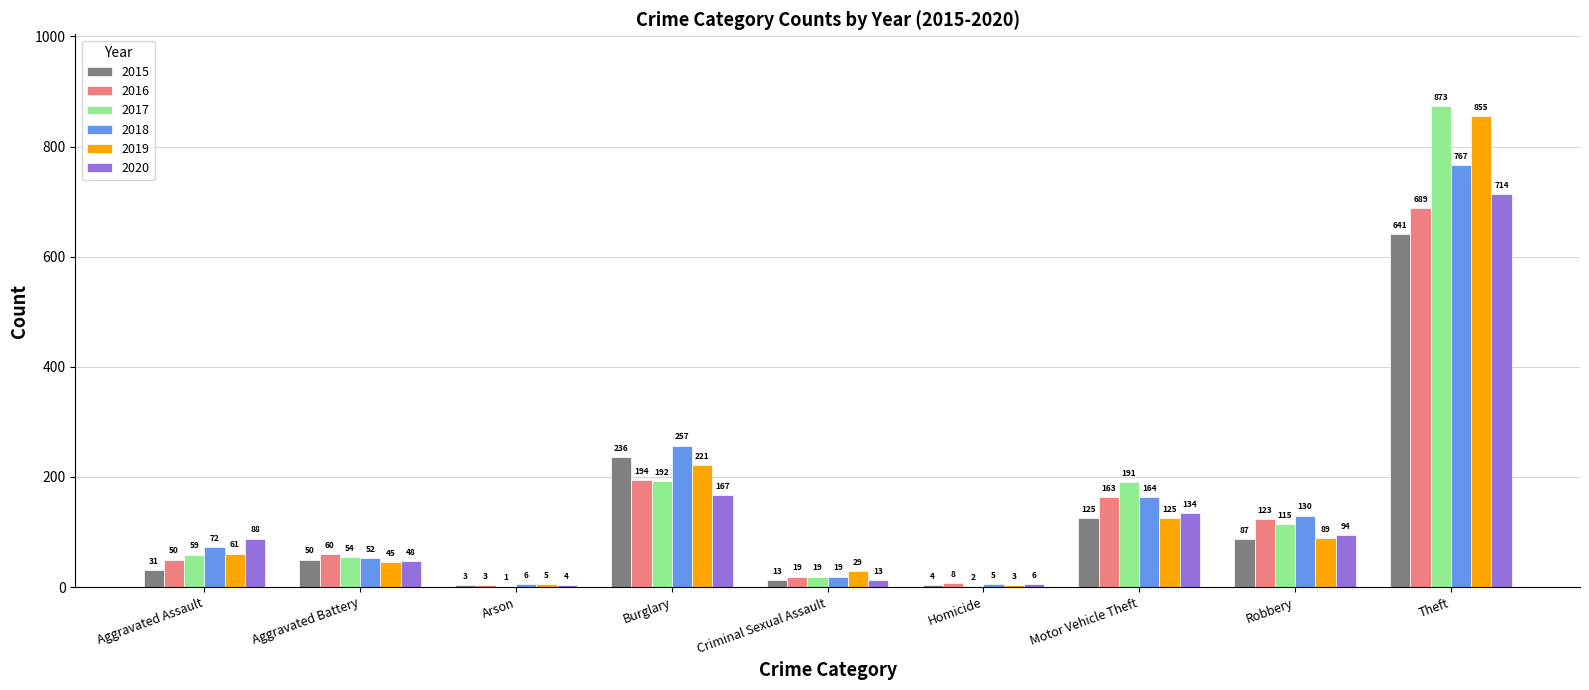

Is the value of 2020 at Aggravated Assault greater than the value of 2019 at Theft?

No